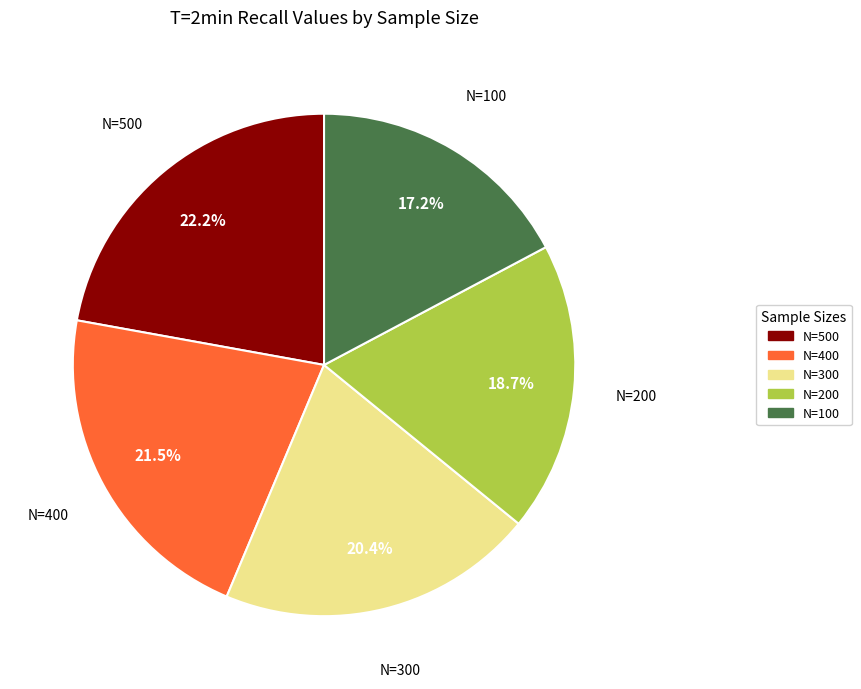

To the nearest percent, what is the difference between the largest and smallest slice percentages?

5%